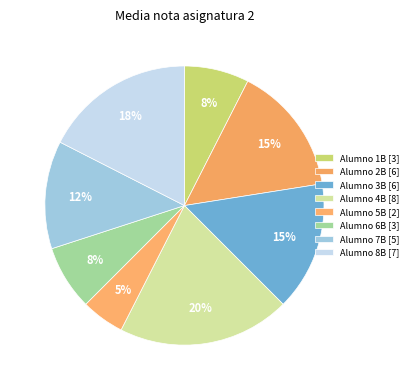

How many slices are in this pie chart?

8